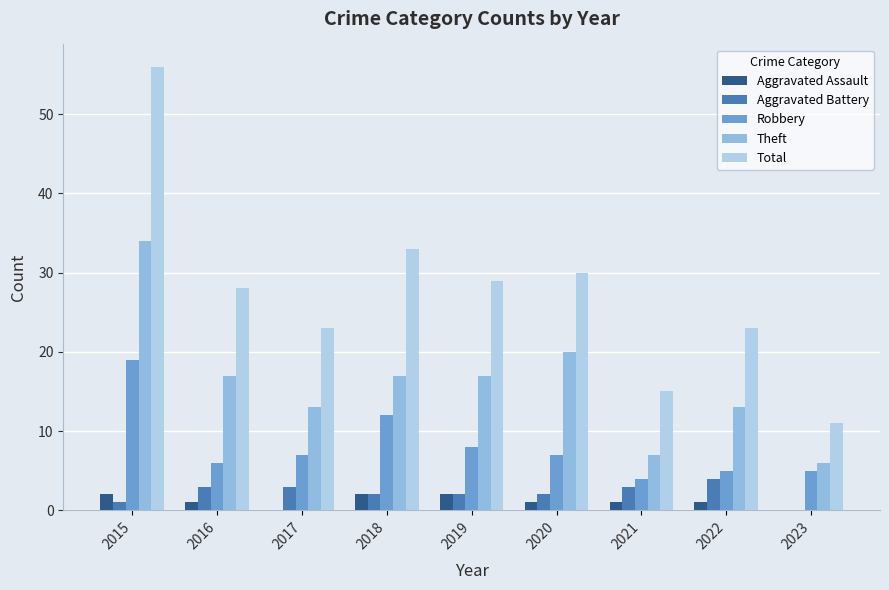

Which series has the widest spread of values?

Total